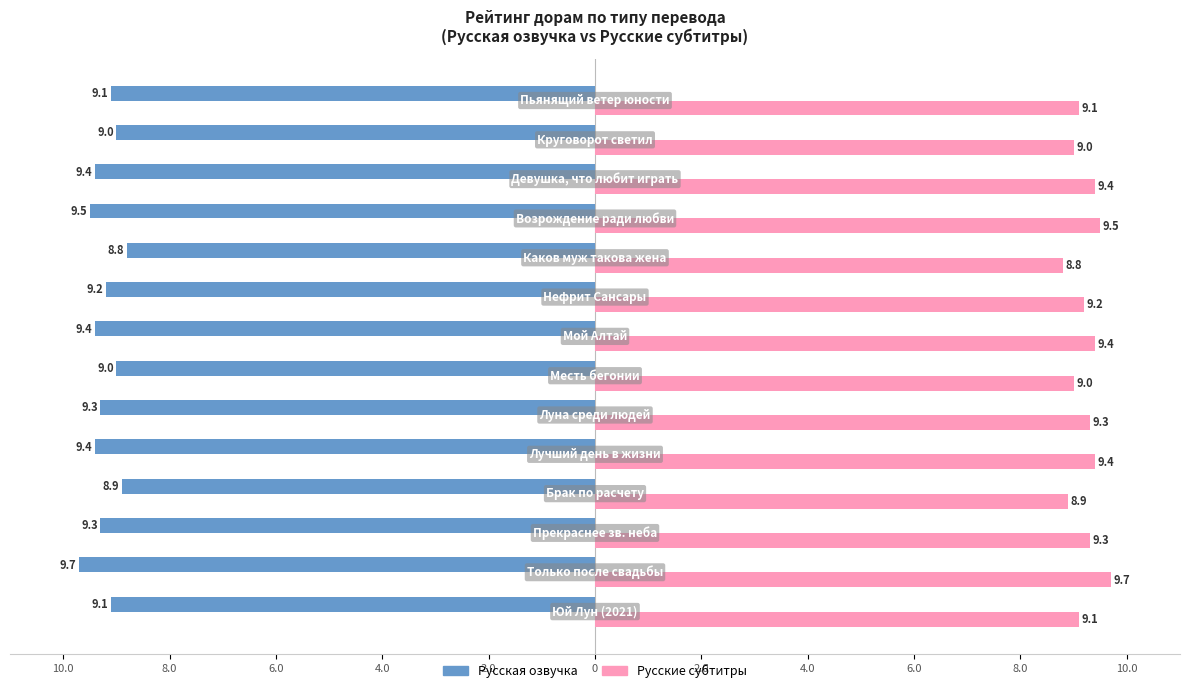

What is the greatest value displayed?

9.7